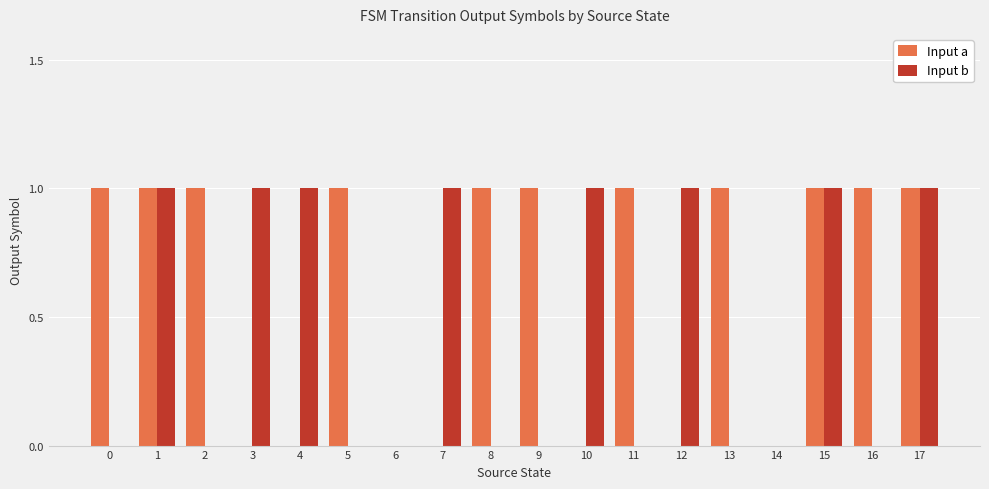

Reading left to right, transcribe all the data shown in this chart.

Input a: 0=1	1=1	2=1	3=0	4=0	5=1	6=0	7=0	8=1	9=1	10=0	11=1	12=0	13=1	14=0	15=1	16=1	17=1
Input b: 0=0	1=1	2=0	3=1	4=1	5=0	6=0	7=1	8=0	9=0	10=1	11=0	12=1	13=0	14=0	15=1	16=0	17=1